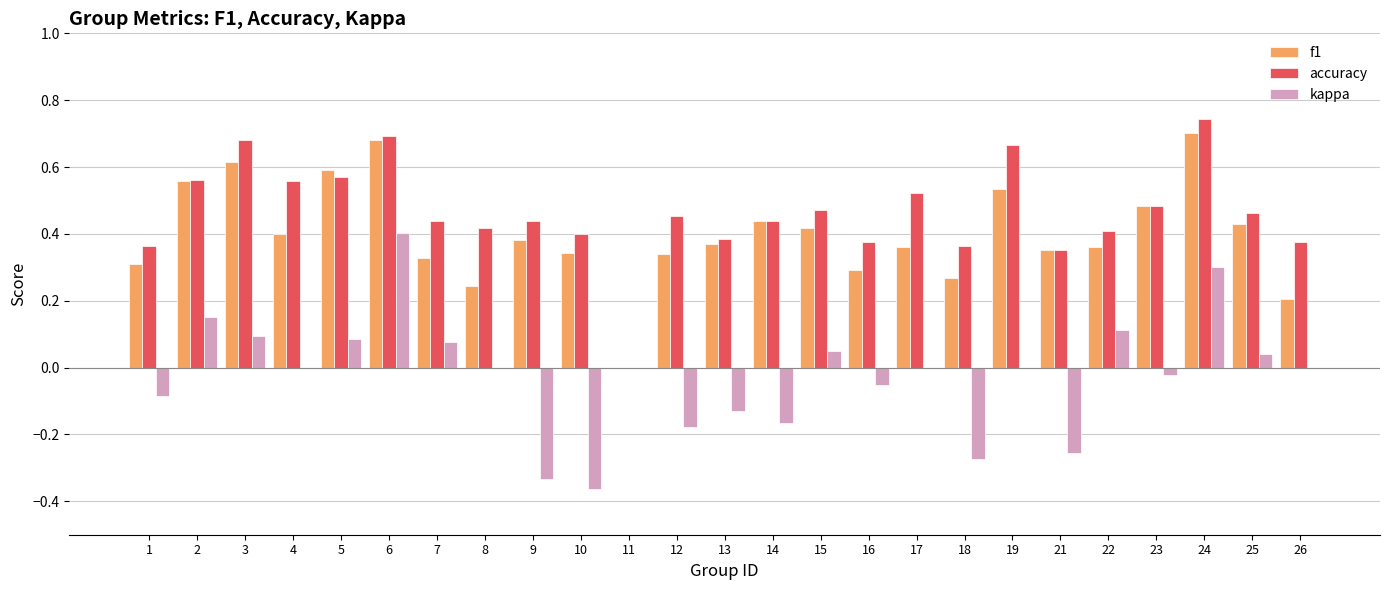

The accuracy series shows 0.4 at 7. True or false?

True